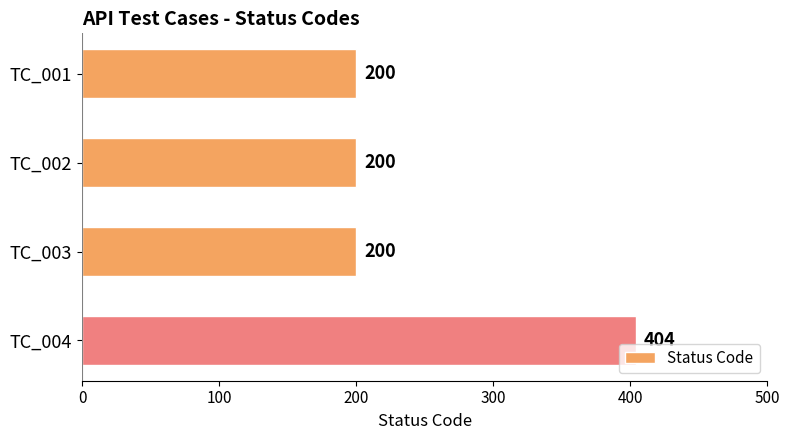

Which label corresponds to the largest value in the chart?

TC_004